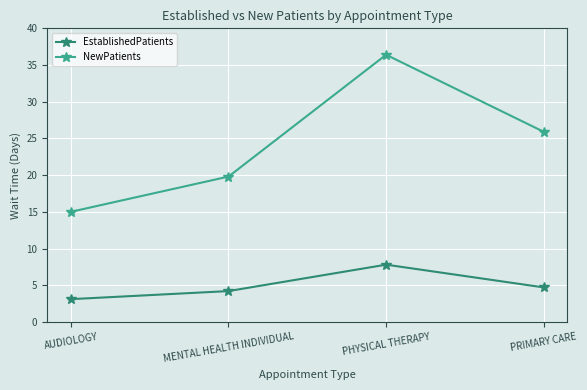

Rank the series by their maximum value, from lowest to highest.

EstablishedPatients, NewPatients